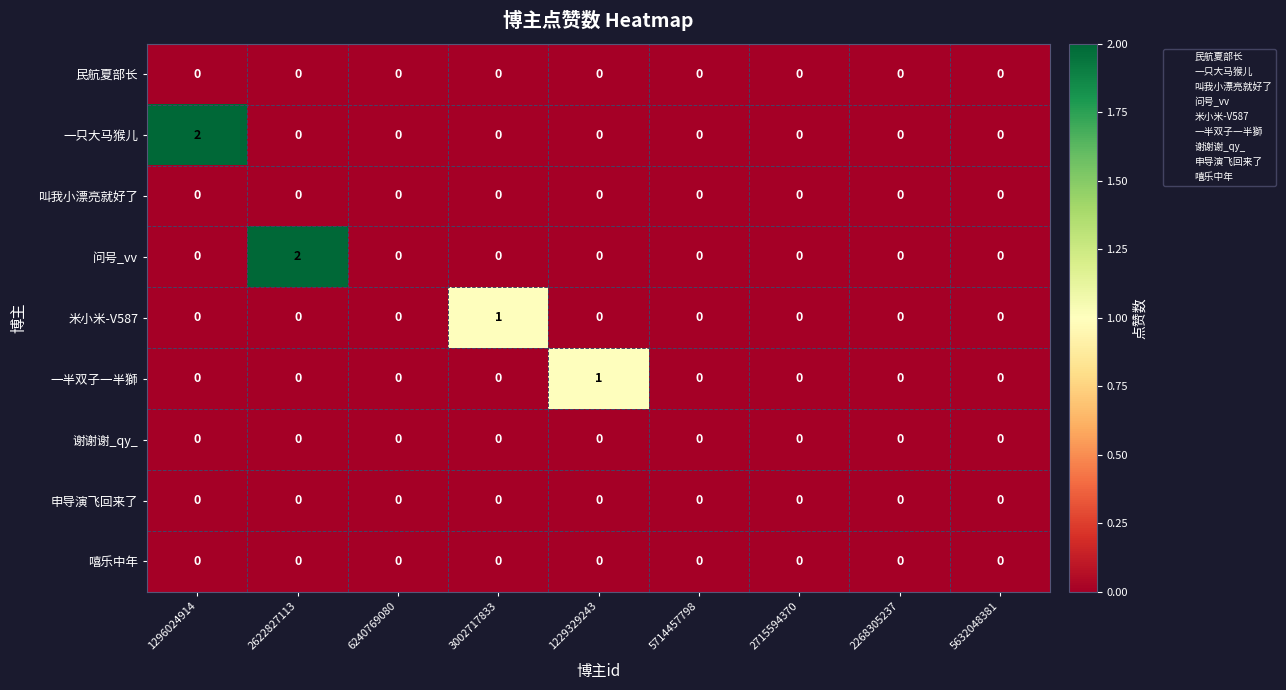

How many data points does each series have?

9